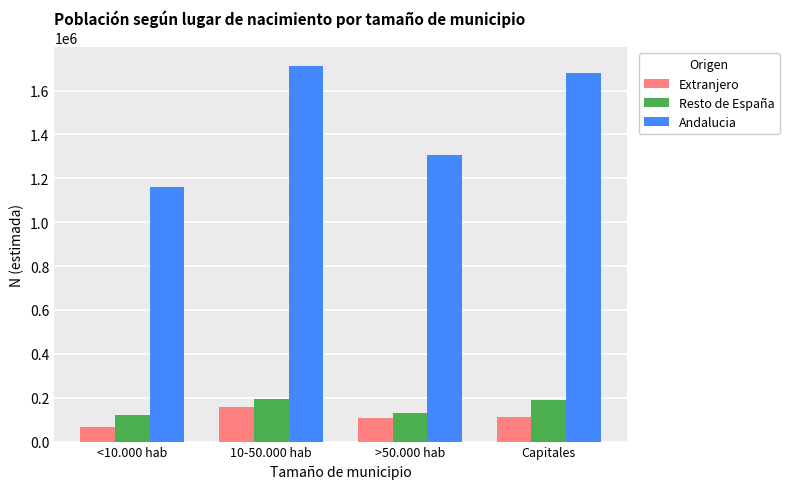

At how many categories does at least one series exceed 1195861?

3